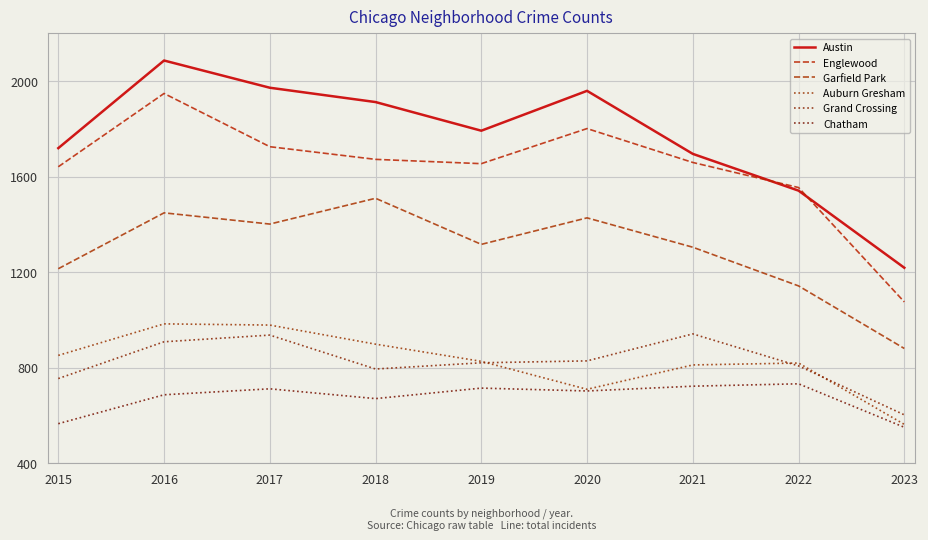

Where is Austin nearest to the value 1652?

2021